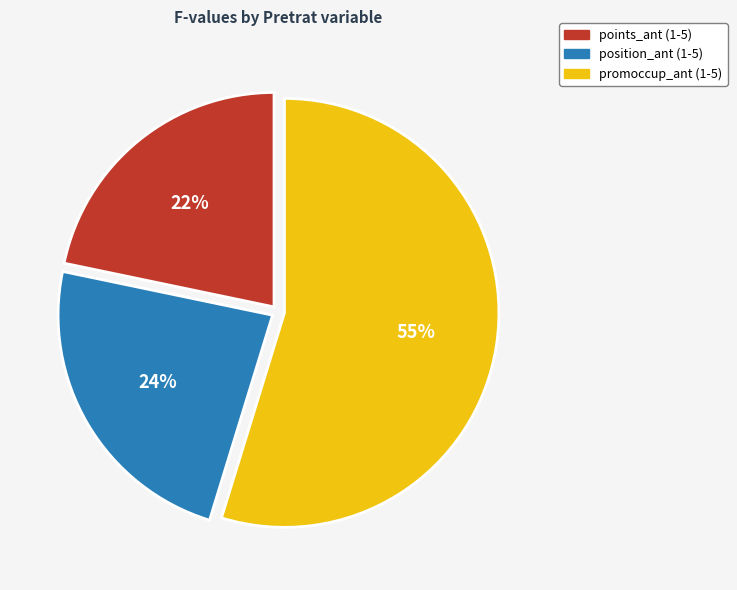

How many segments does this pie chart have?

3